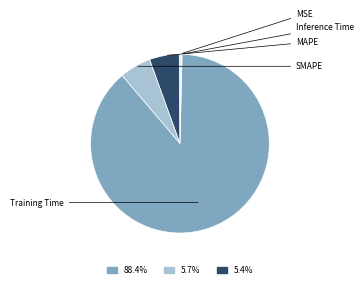

How many slices are in this pie chart?

5